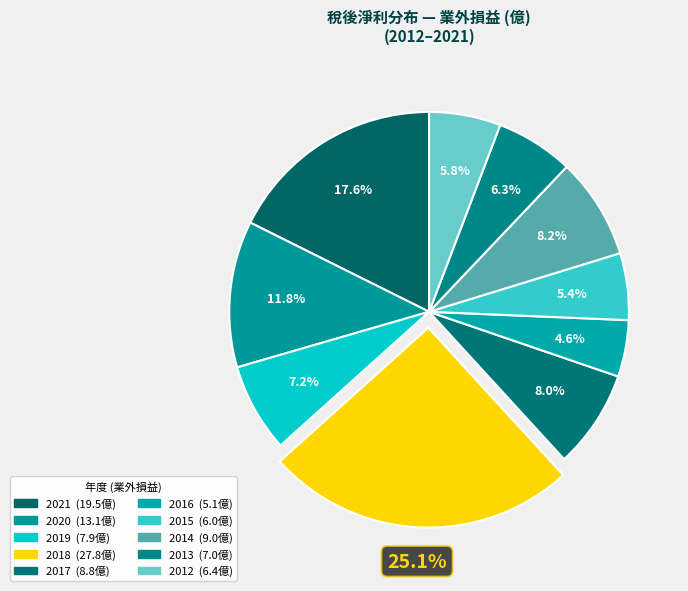

Combined, do 2012 and 2021 account for over 50%?

No